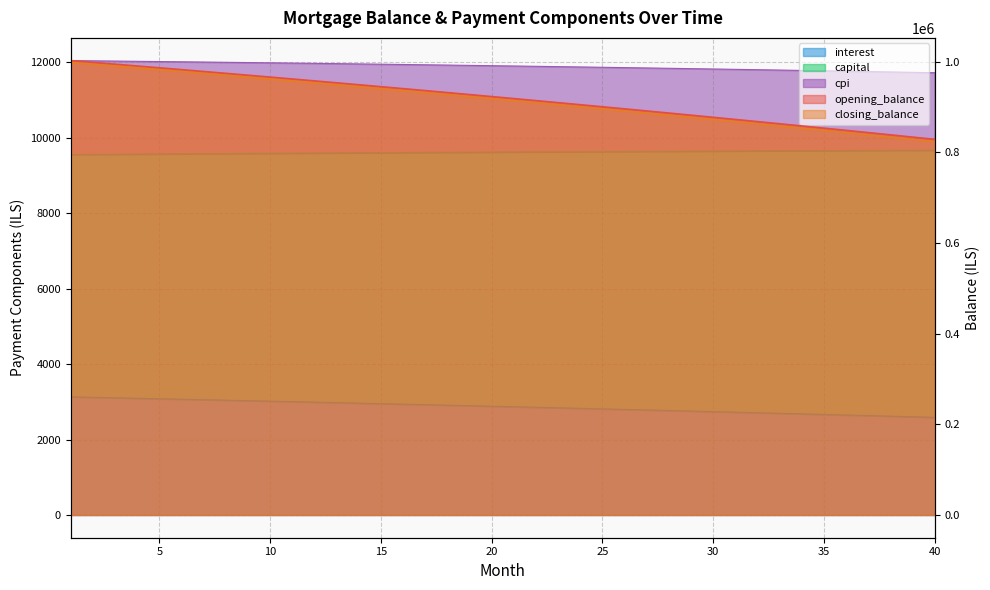

What is the difference between the maximum and minimum values in the interest series?

173725.2